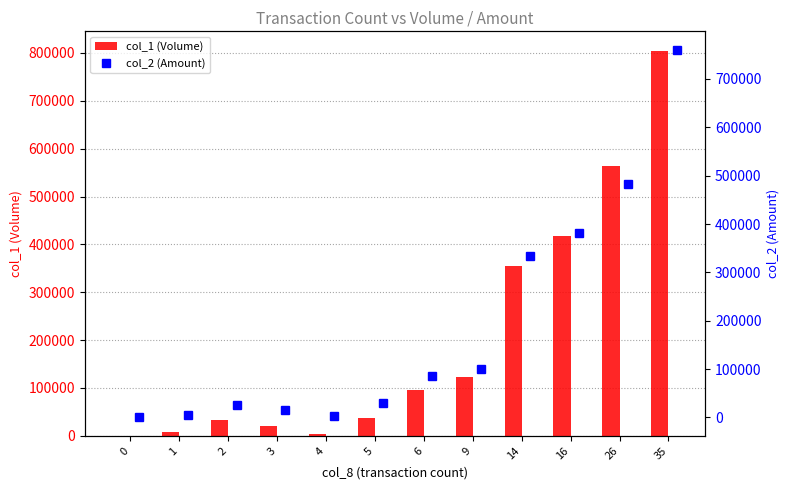

What are all the series names shown in the legend?

col_1 (Volume), col_2 (Amount)